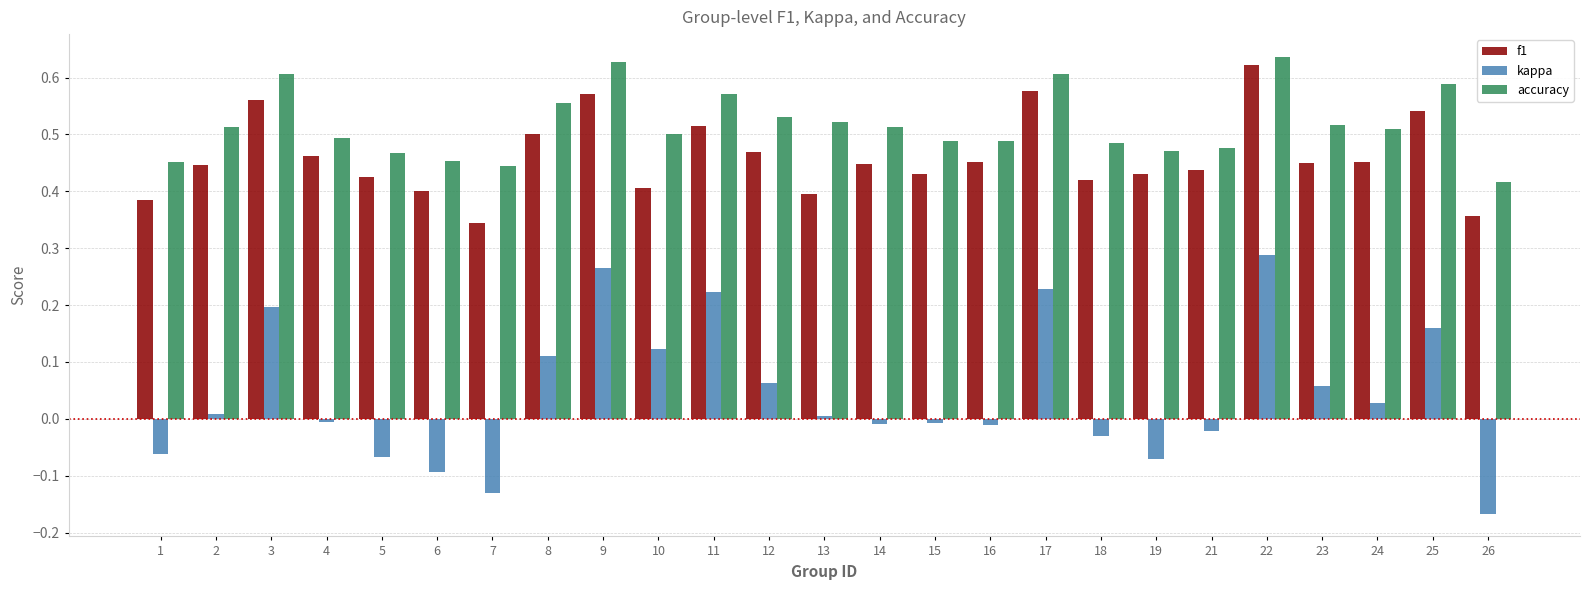

Which category has the highest value in the kappa series?

22